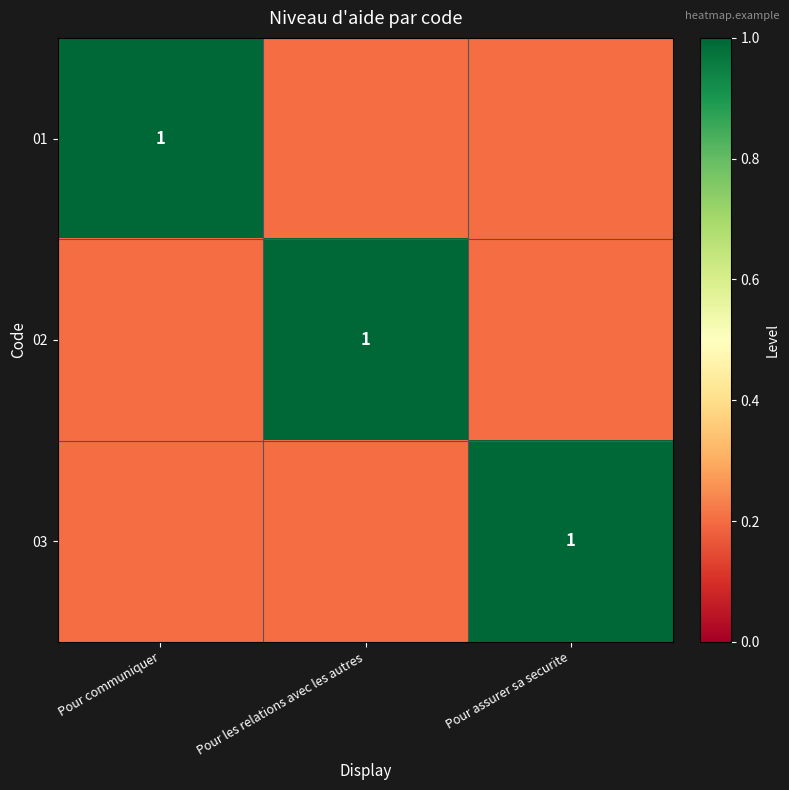

The 03 series shows 1.0 at Pour assurer sa securite. True or false?

True